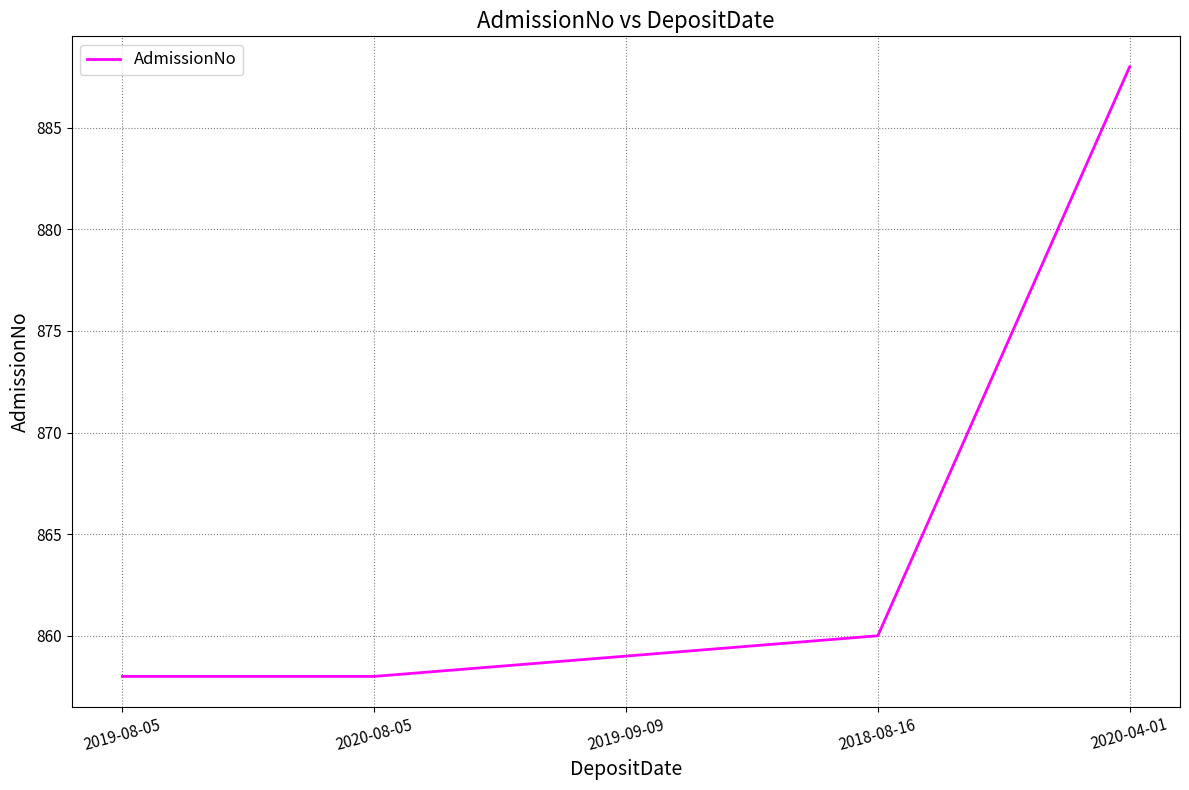

Does the chart display data point markers on the line(s)?

No